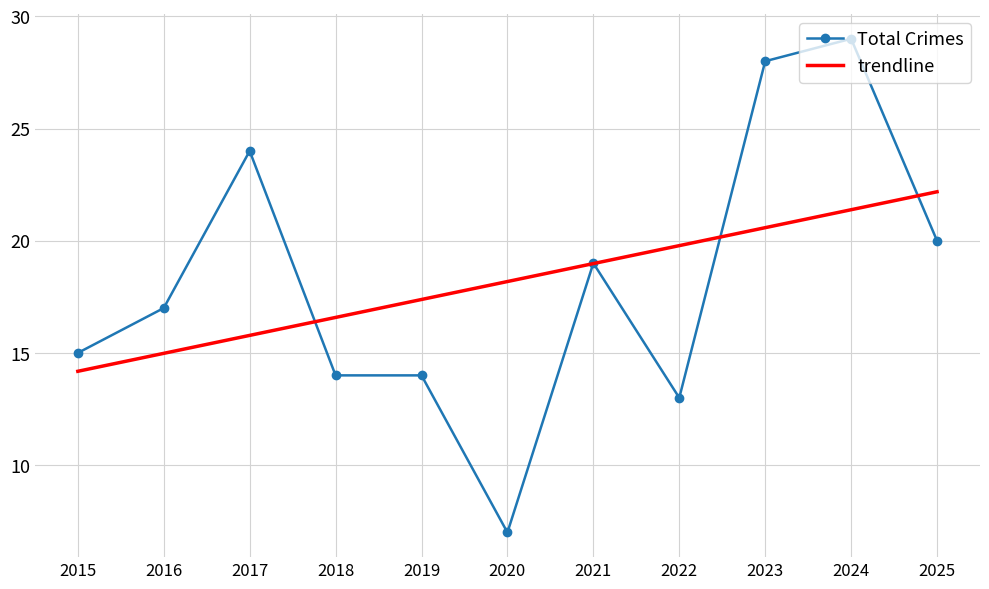

True or false: Total Crimes has a value of 15.0 at 2015.

True